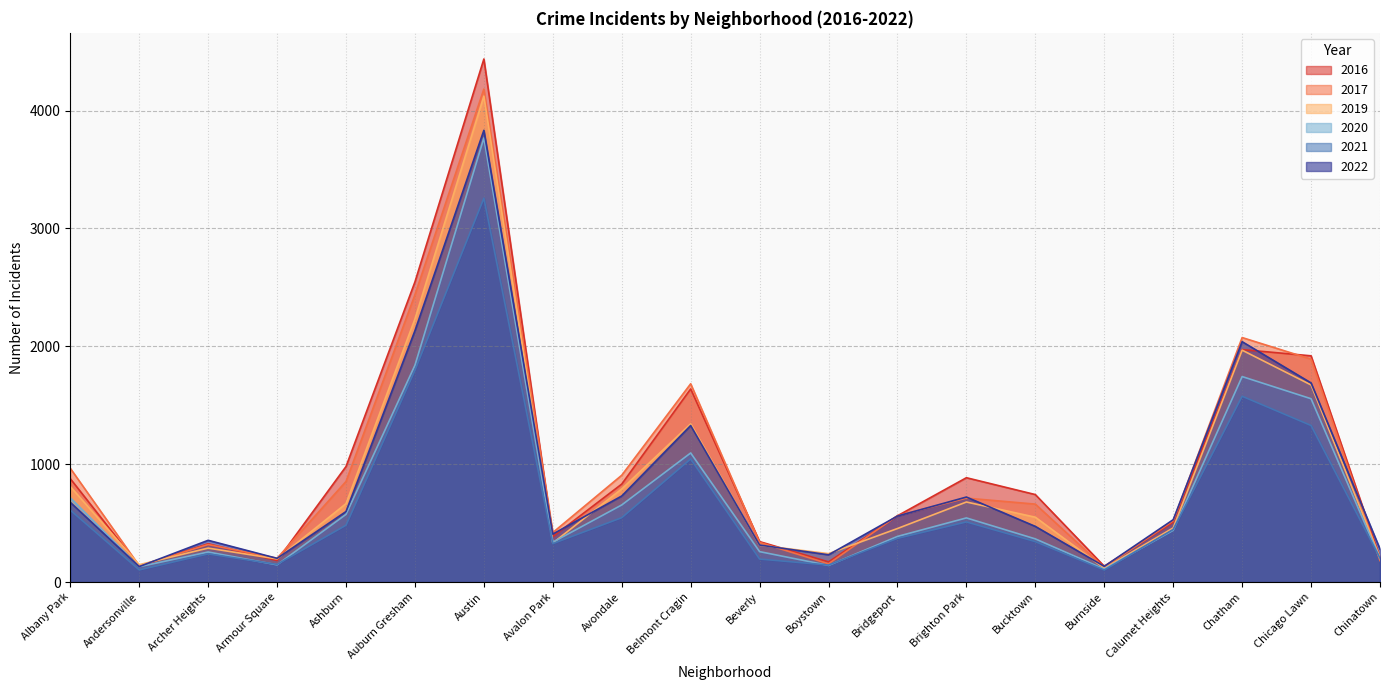

What is the label of the 1st point from the left?

Albany Park